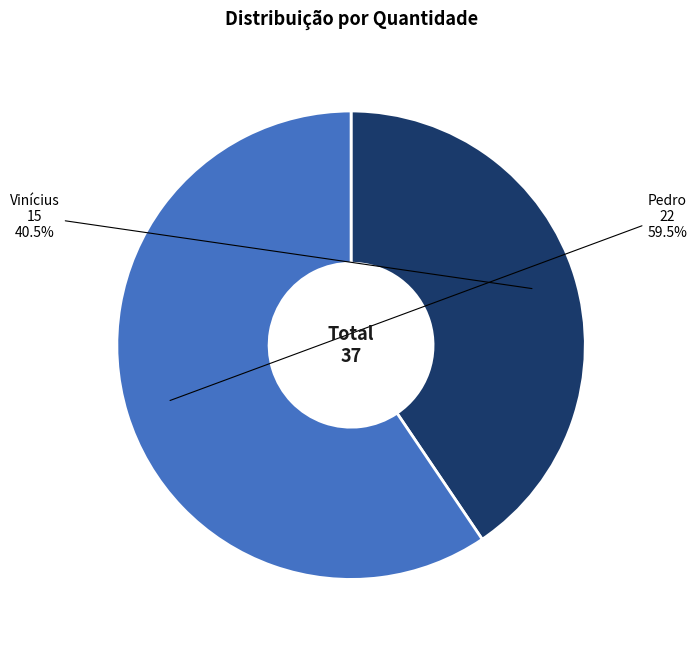

Which has a higher value, Vinícius or Pedro?

Pedro